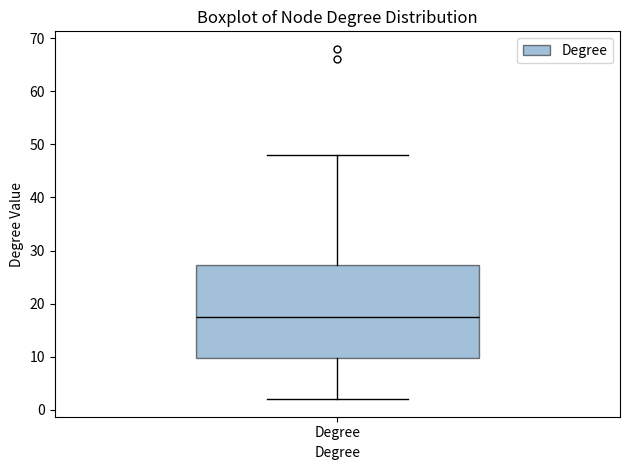

Read this box plot against the y-axis: the position of the median line, the range covered by the box, and the ends of both whiskers. The values are not printed on the chart, so give them approximately, as read against the axis.

median 18, box 10 to 27, whiskers 2 to 48